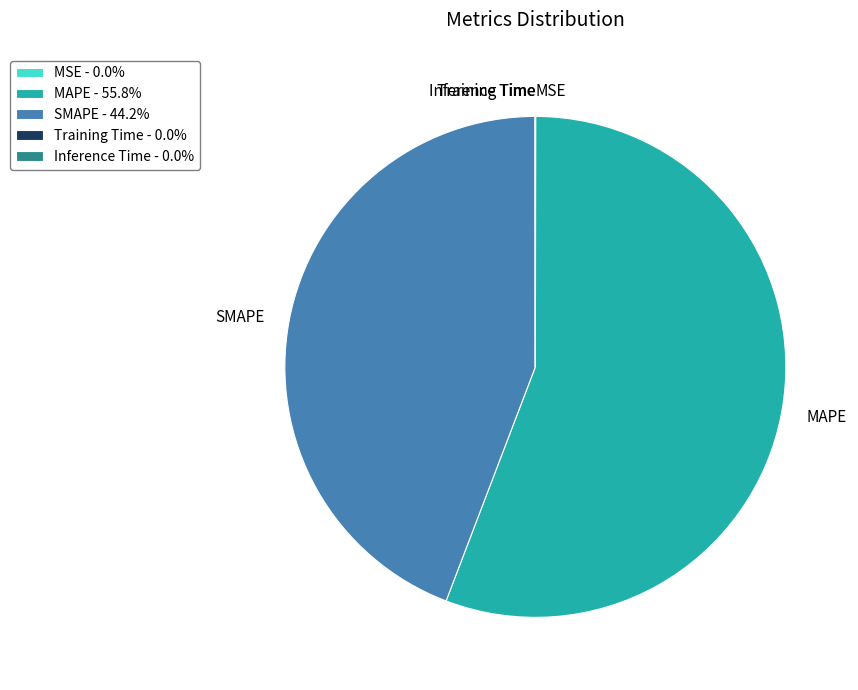

Does any single category account for the majority?

Yes